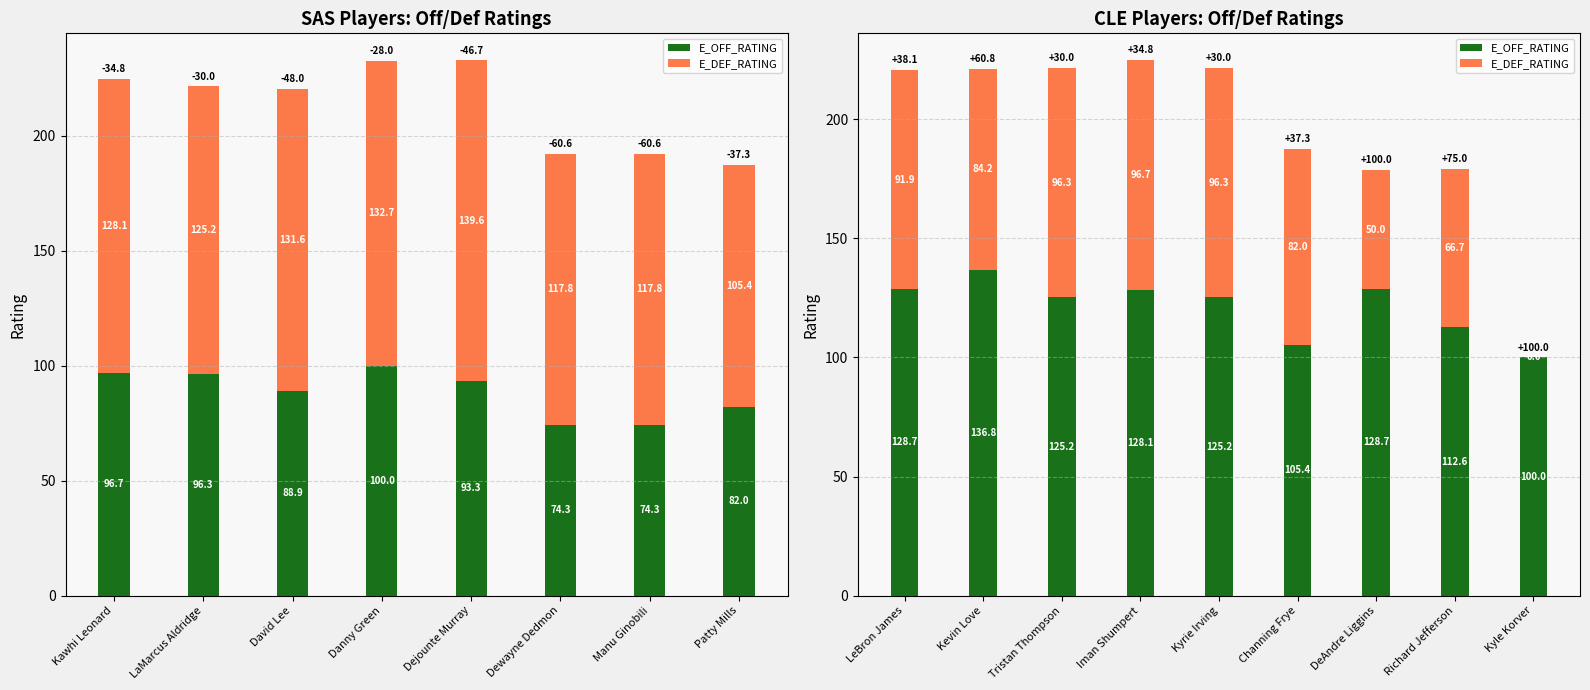

How many bars are there in each group?

2